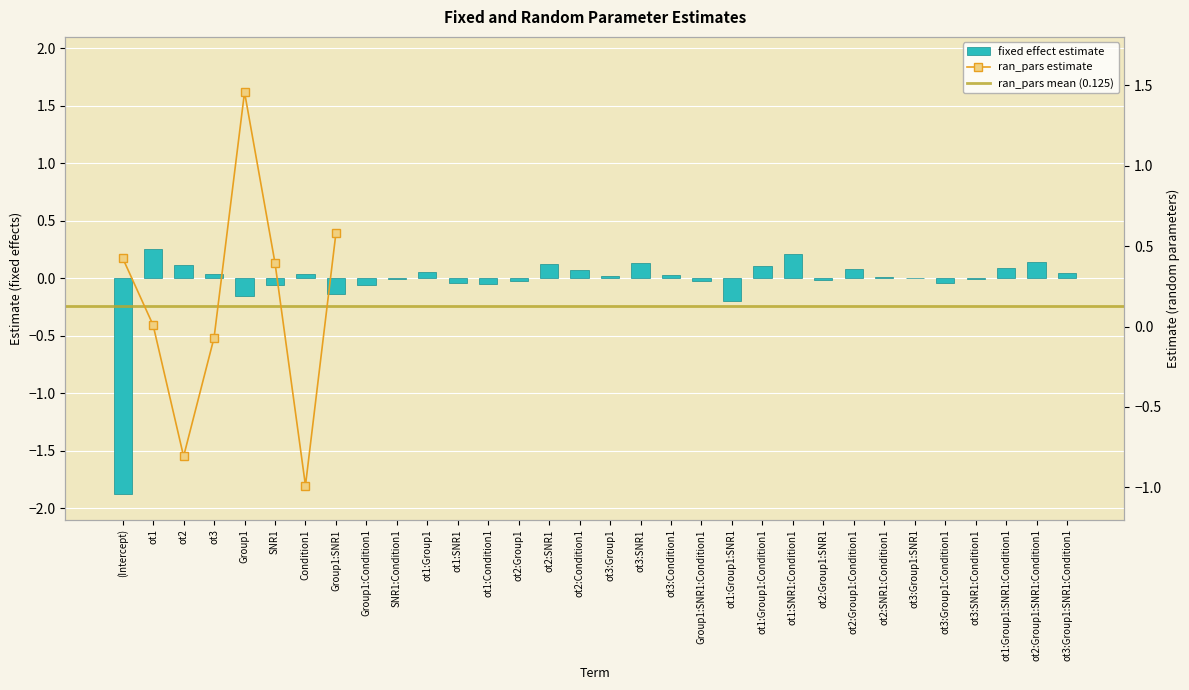

How many bars are there in total?

32